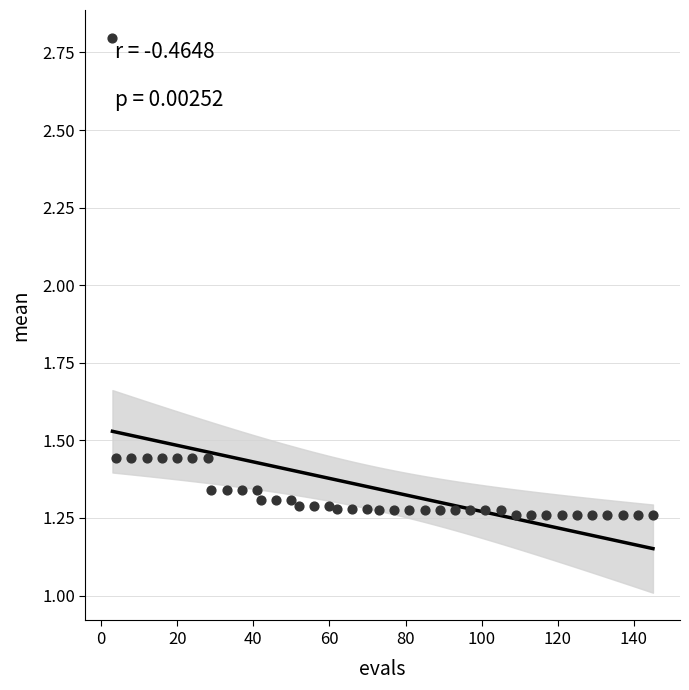

What is the range of Y values (max minus min)?

1.5